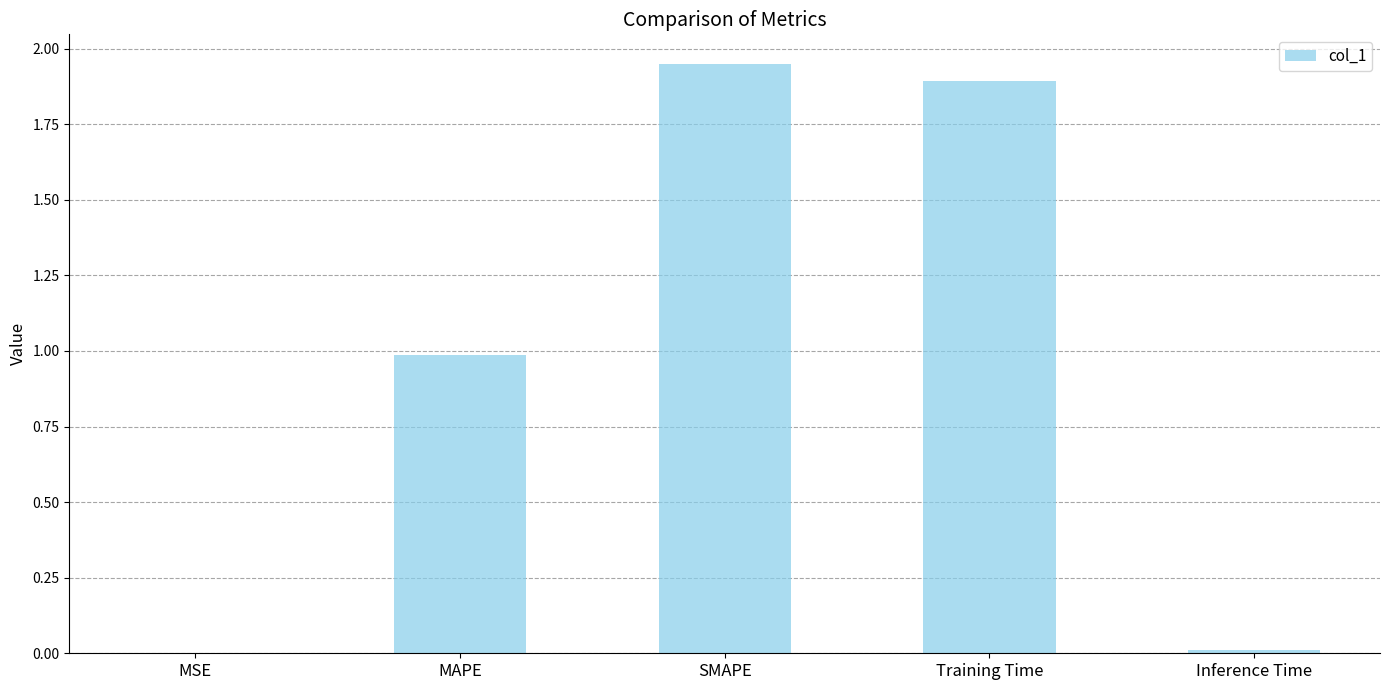

What is the sum of all values?

4.8